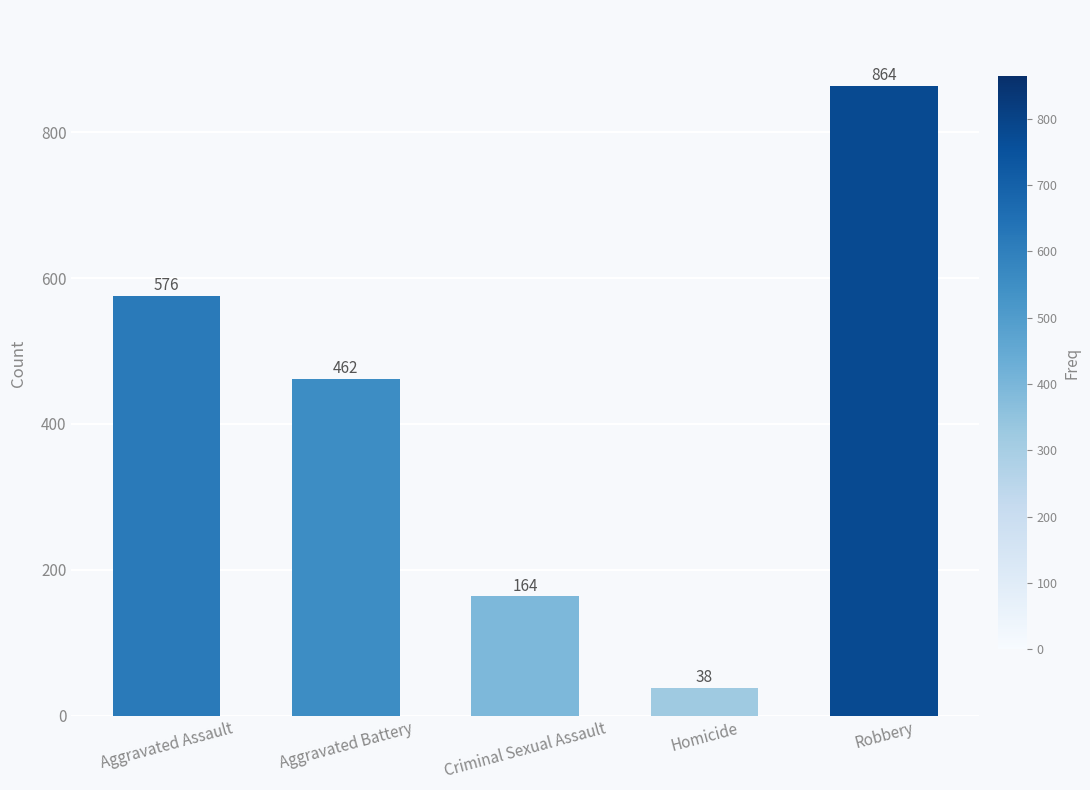

What is the sum of the values at Aggravated Battery and Aggravated Assault?

1038